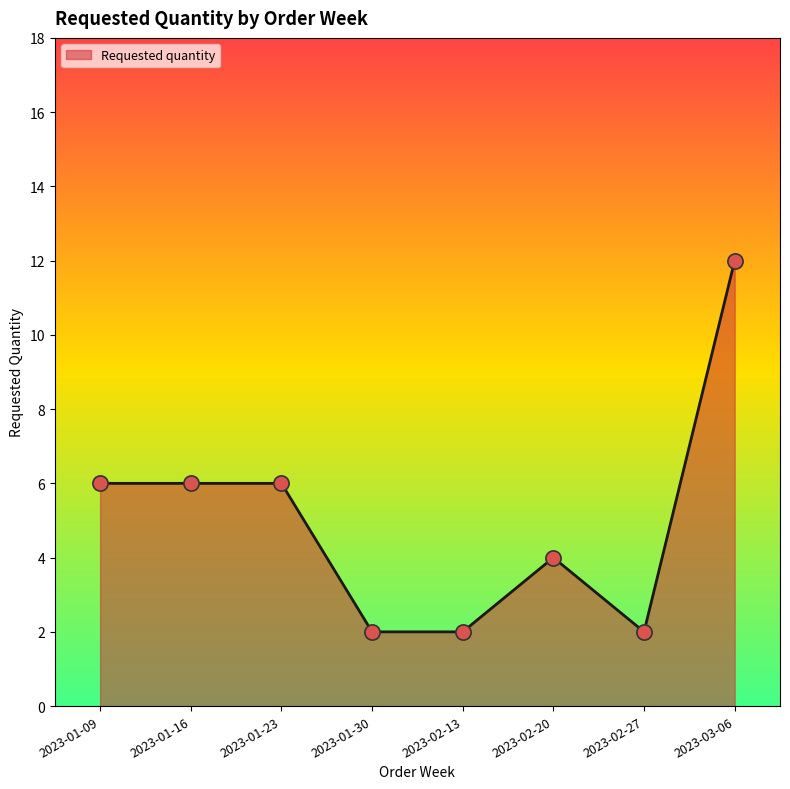

What is the ratio of the value at 2023-02-13 to the value at 2023-01-16?

0.3